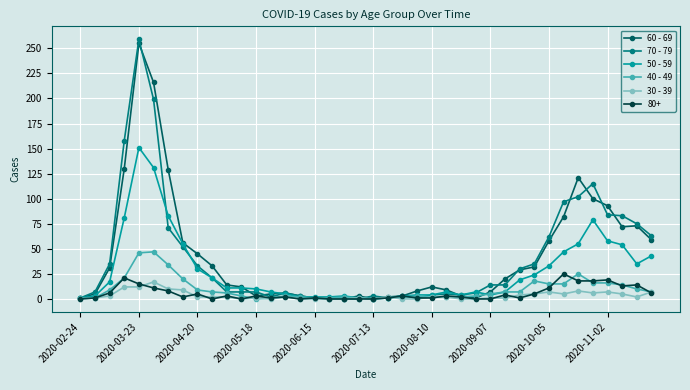

True or false: 80+ has more than 0 interior local peaks.

True